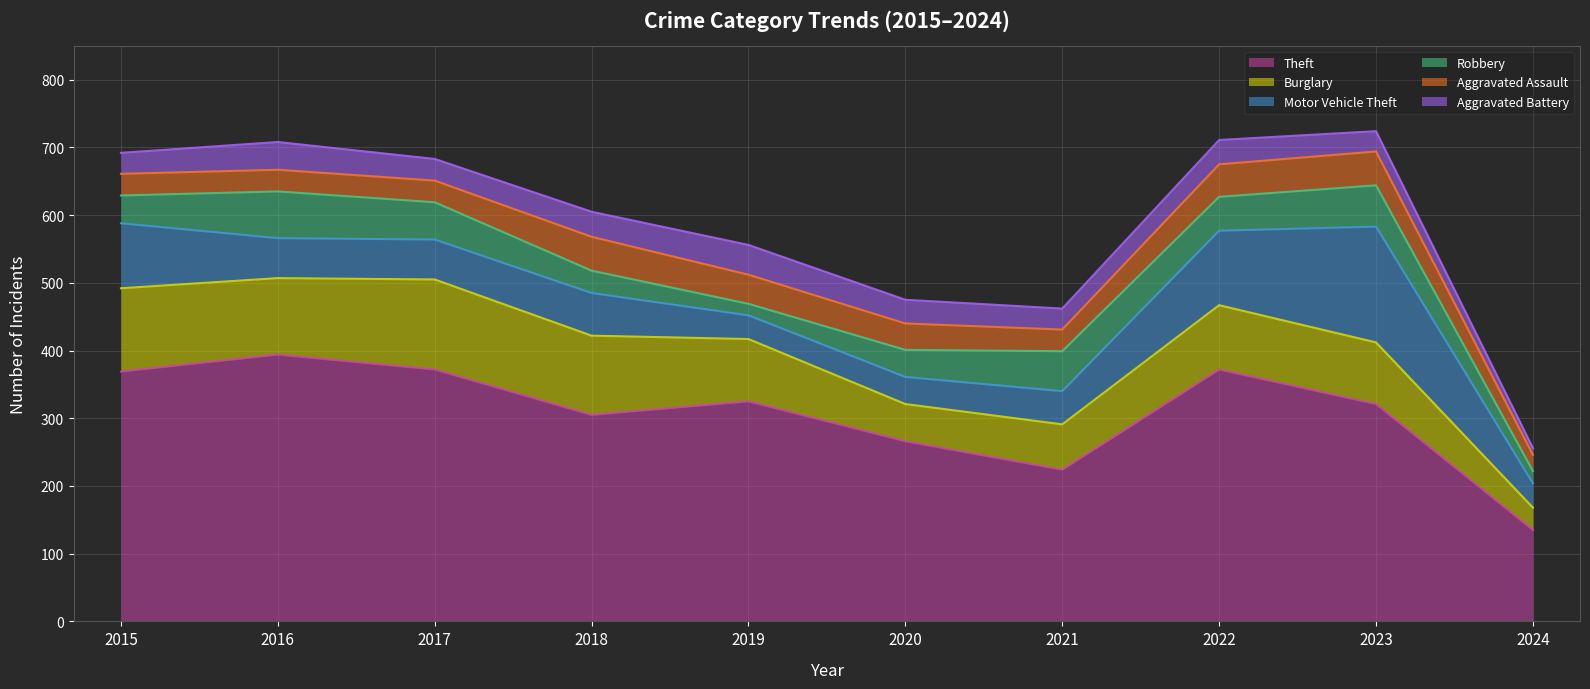

What is the sum of all Burglary values?

919